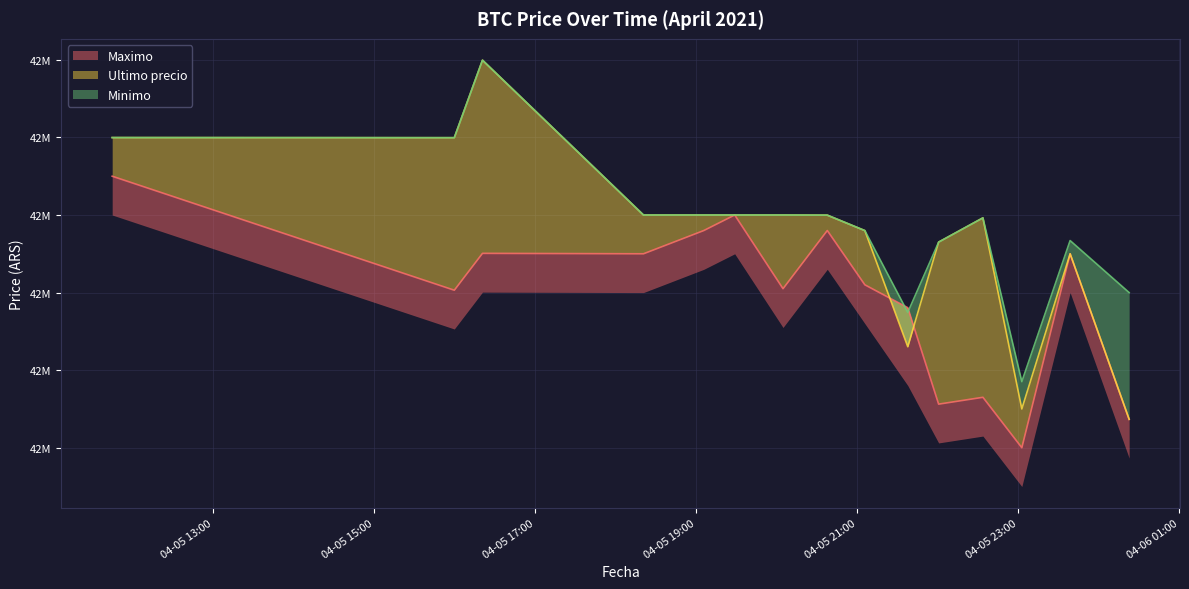

What are all the series names shown in the legend?

Maximo, Ultimo precio, Minimo